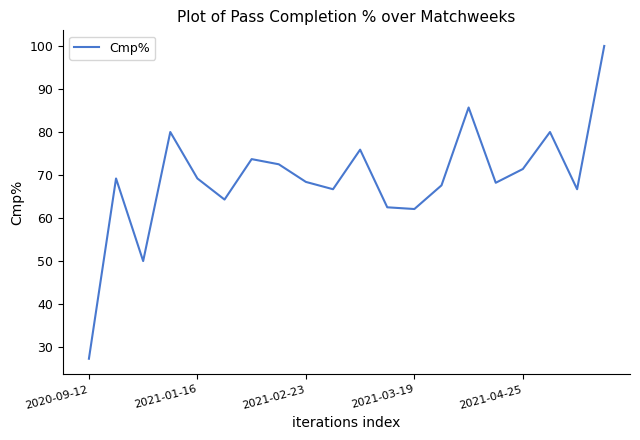

What is the maximum value shown in the chart?

100.0